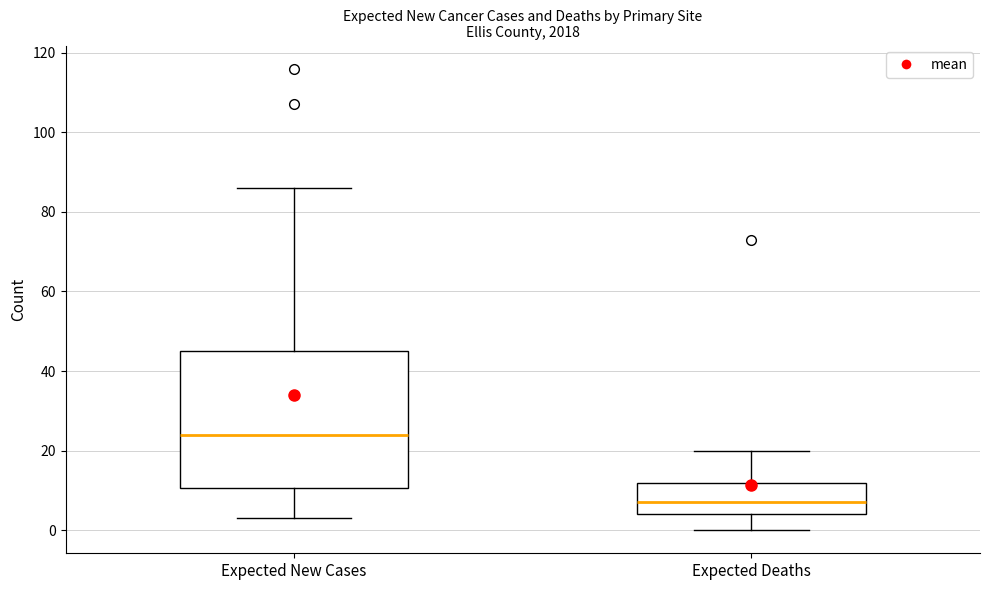

Where does the upper whisker of the box for Expected New Cases end on the y-axis? The values are not printed on the chart, so give them approximately, as read against the axis.

86